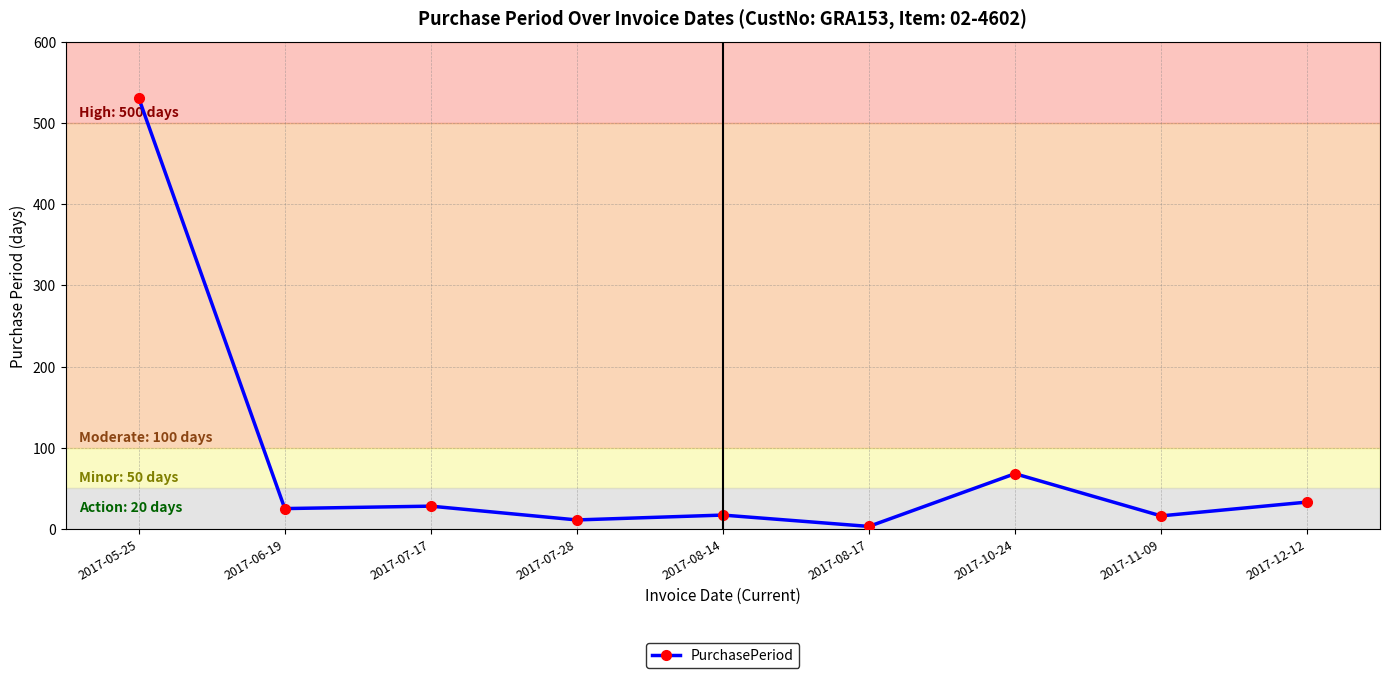

What is the ratio of the value at 2017-05-25 to the value at 2017-08-14?

31.2